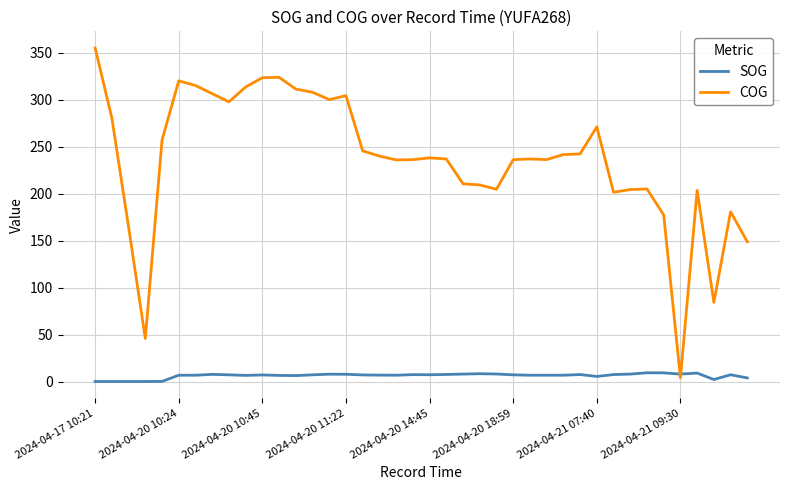

True or false: COG and SOG intersect in this chart.

True